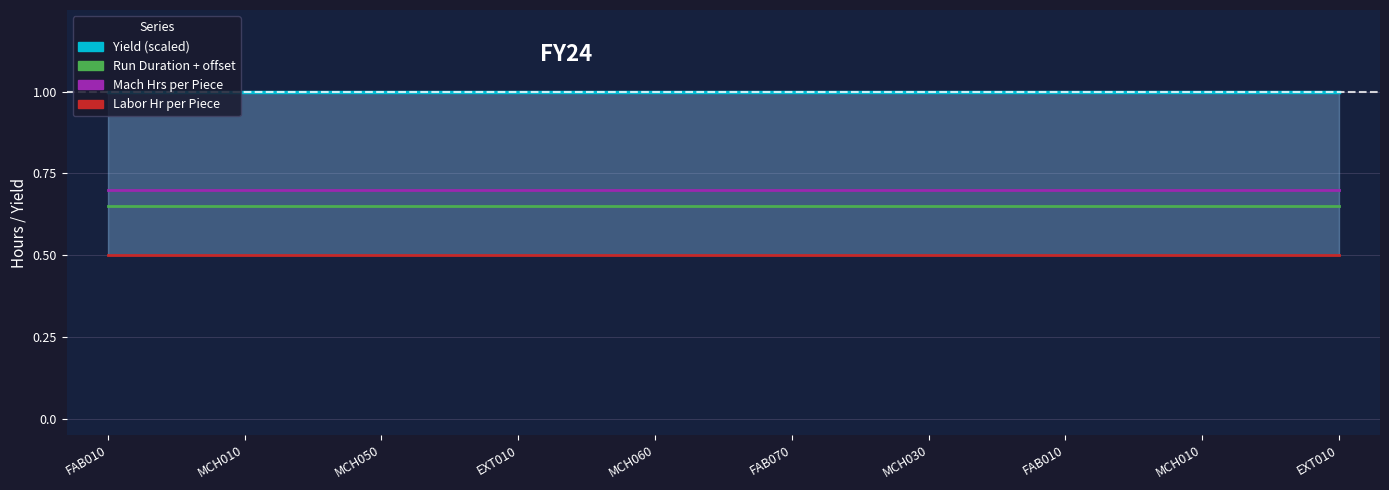

Is it true that Run Duration + offset equals 0.3 at FAB010?

False